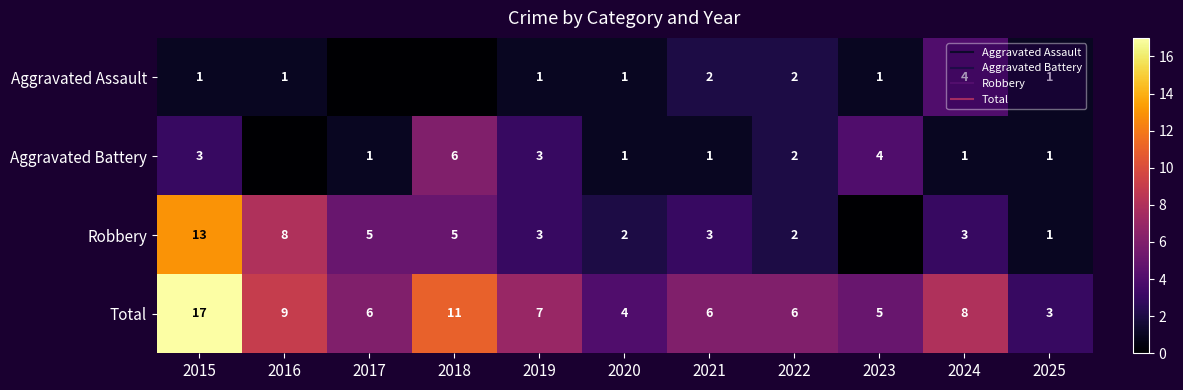

True or false: Aggravated Assault has a value of 2 at 2016.

False